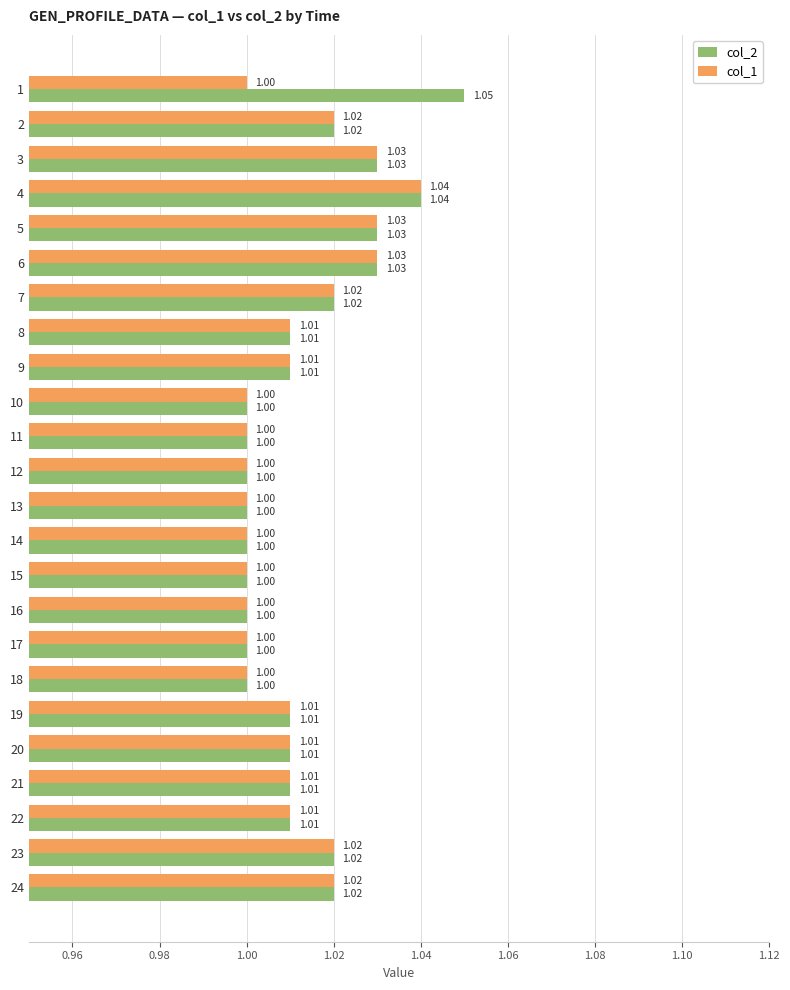

List the series in order of their peak value, lowest first.

col_1, col_2